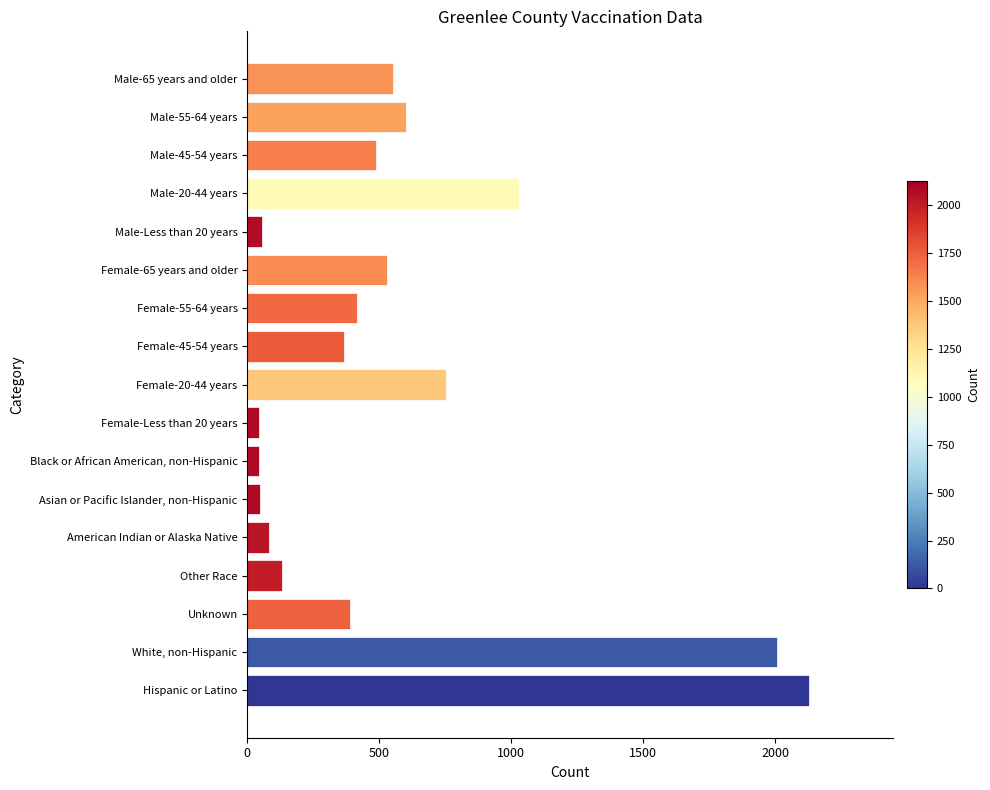

The chart shows a value of 367 at Female-45-54 years. True or false?

True